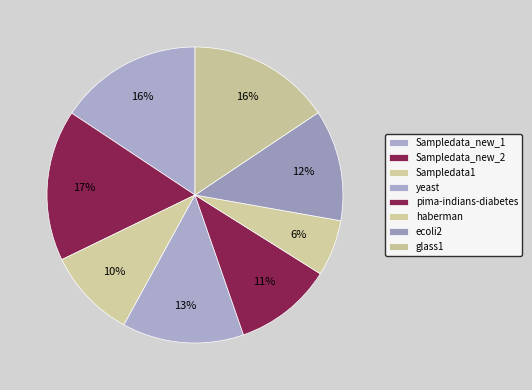

Is there a majority slice in this chart?

No